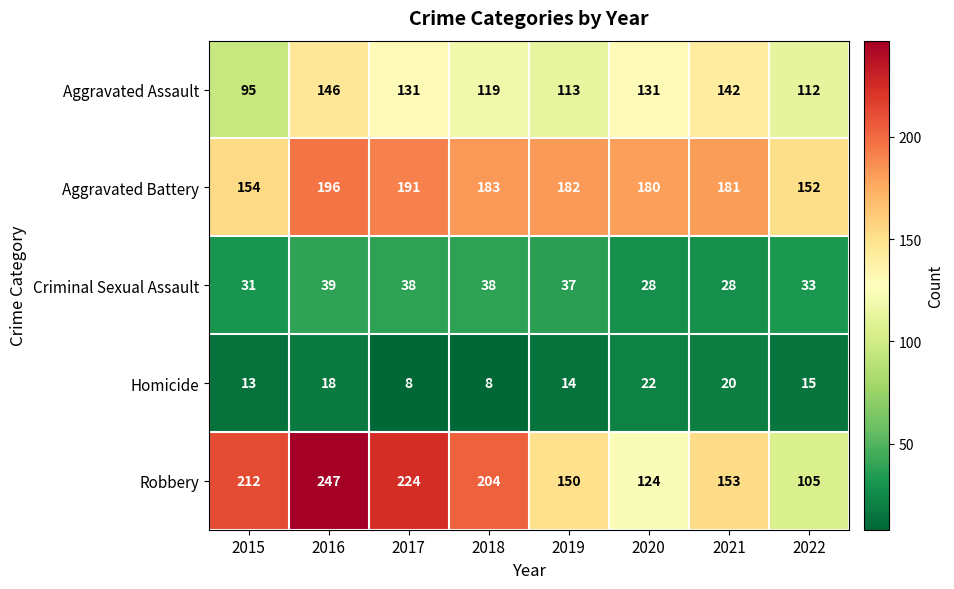

What is the difference between the maximum and minimum values in the Aggravated Battery series?

44